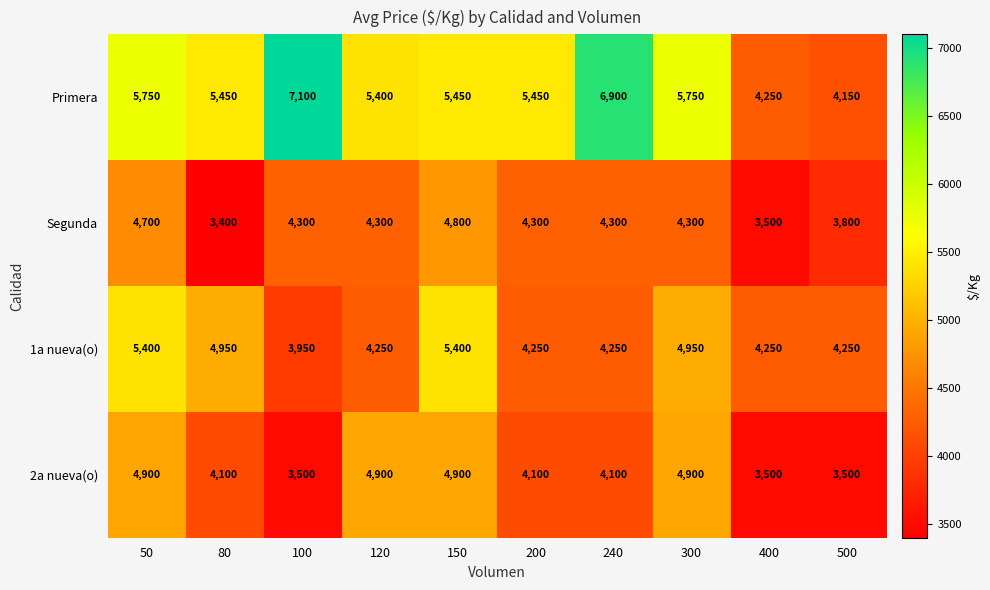

What is the minimum value shown in the chart?

3400